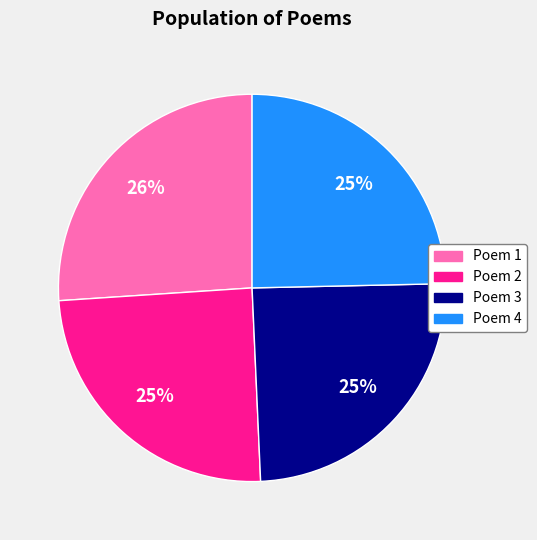

To the nearest percent, what is the difference between the largest and smallest slice percentages?

1%